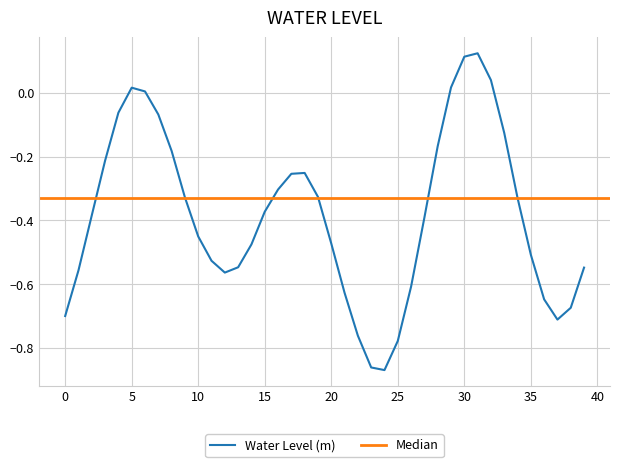

The chart shows a value of -0.3 at 2024-02-05 23:00. True or false?

True